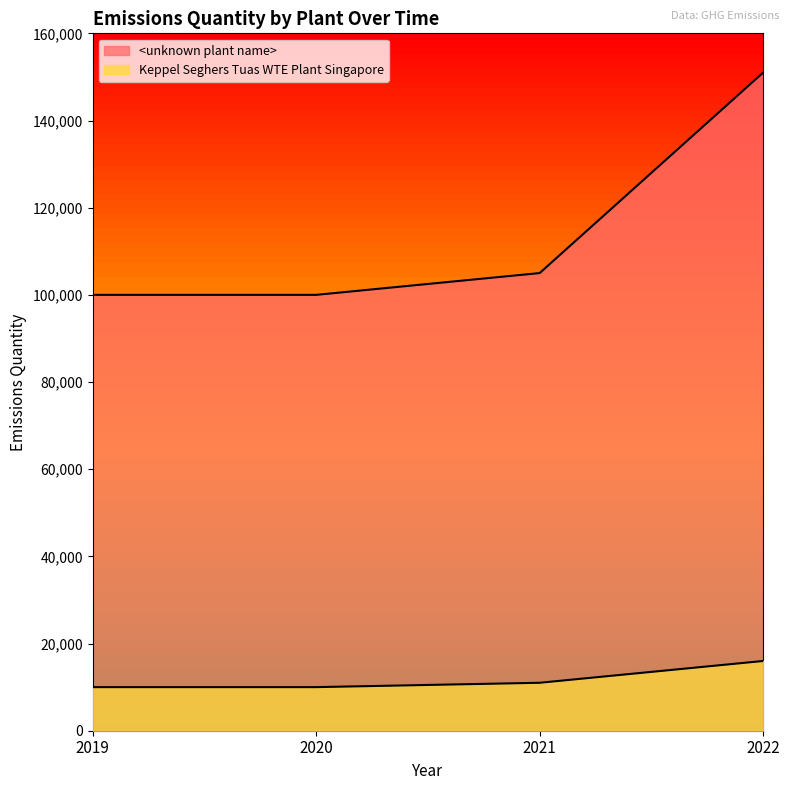

What is the total value across all series at 2021?

116000